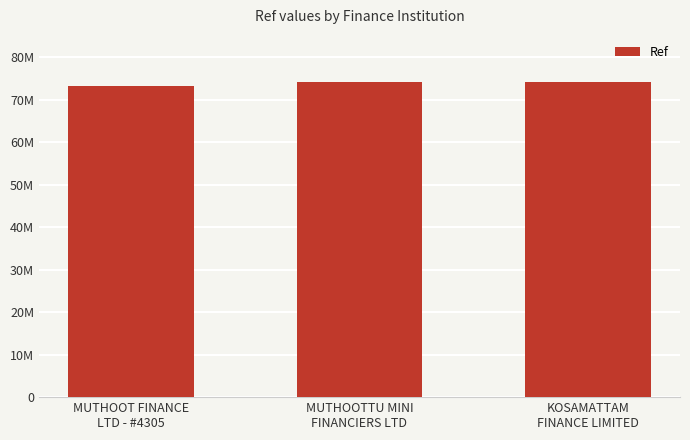

Rank the categories by value from lowest to highest.

MUTHOOT FINANCE
LTD - #4305, MUTHOOTTU MINI
FINANCIERS LTD, KOSAMATTAM
FINANCE LIMITED